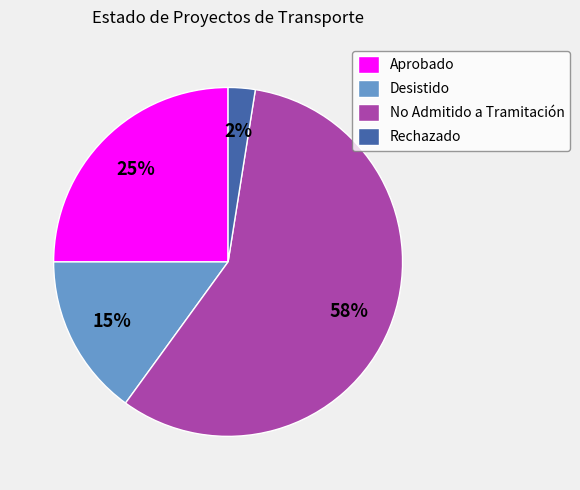

To the nearest percent, what is the average slice percentage?

25%